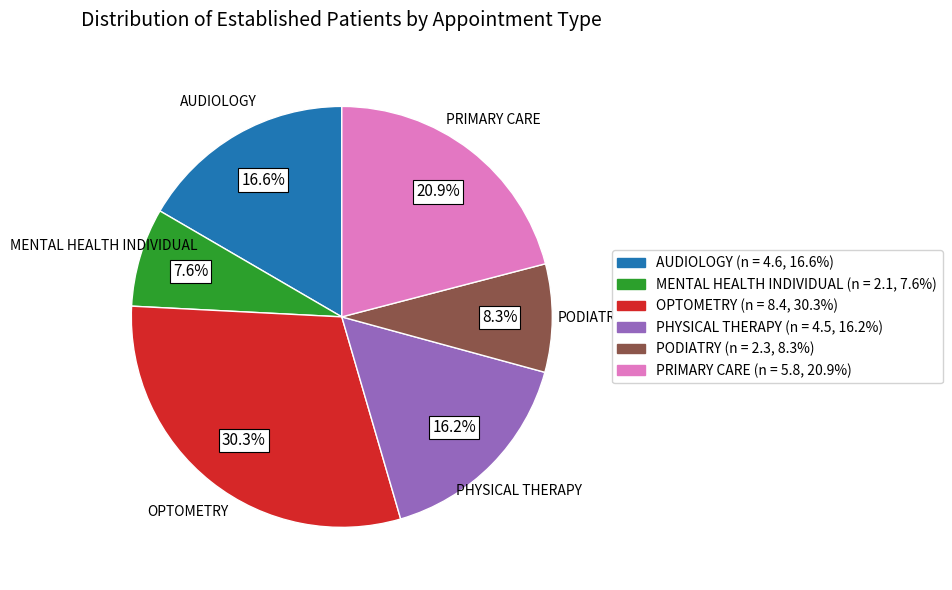

How many slices are in this pie chart?

6